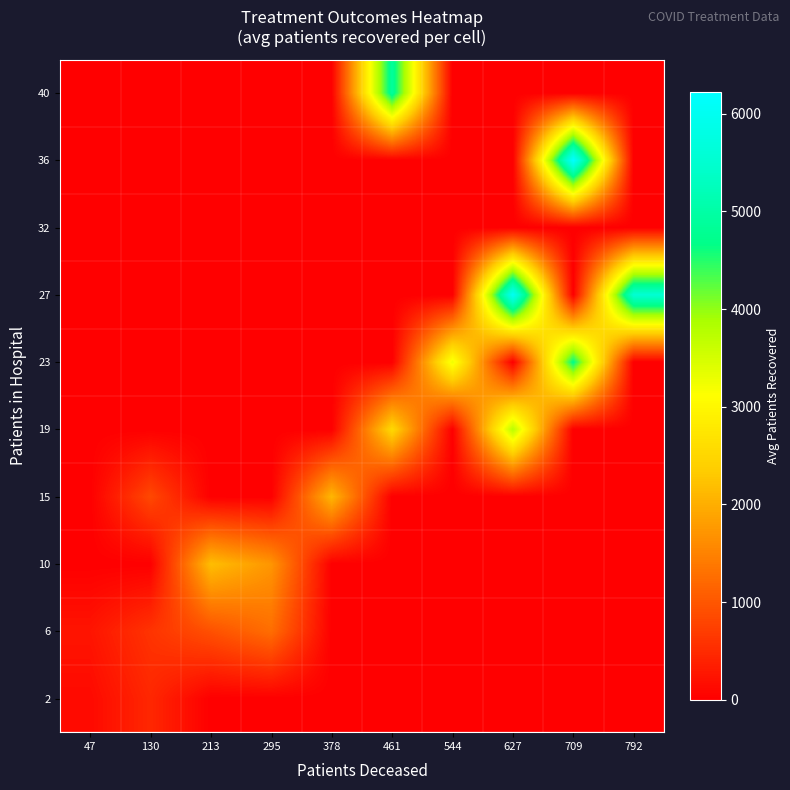

What is the difference between the highest and lowest values at 213?

2183.0